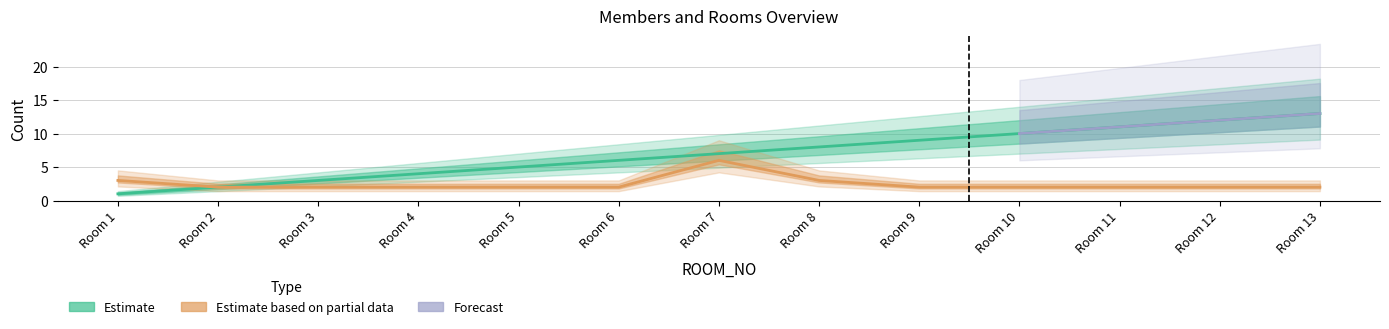

True or false: ROOM_NO and MEM_NO cross at least once.

False